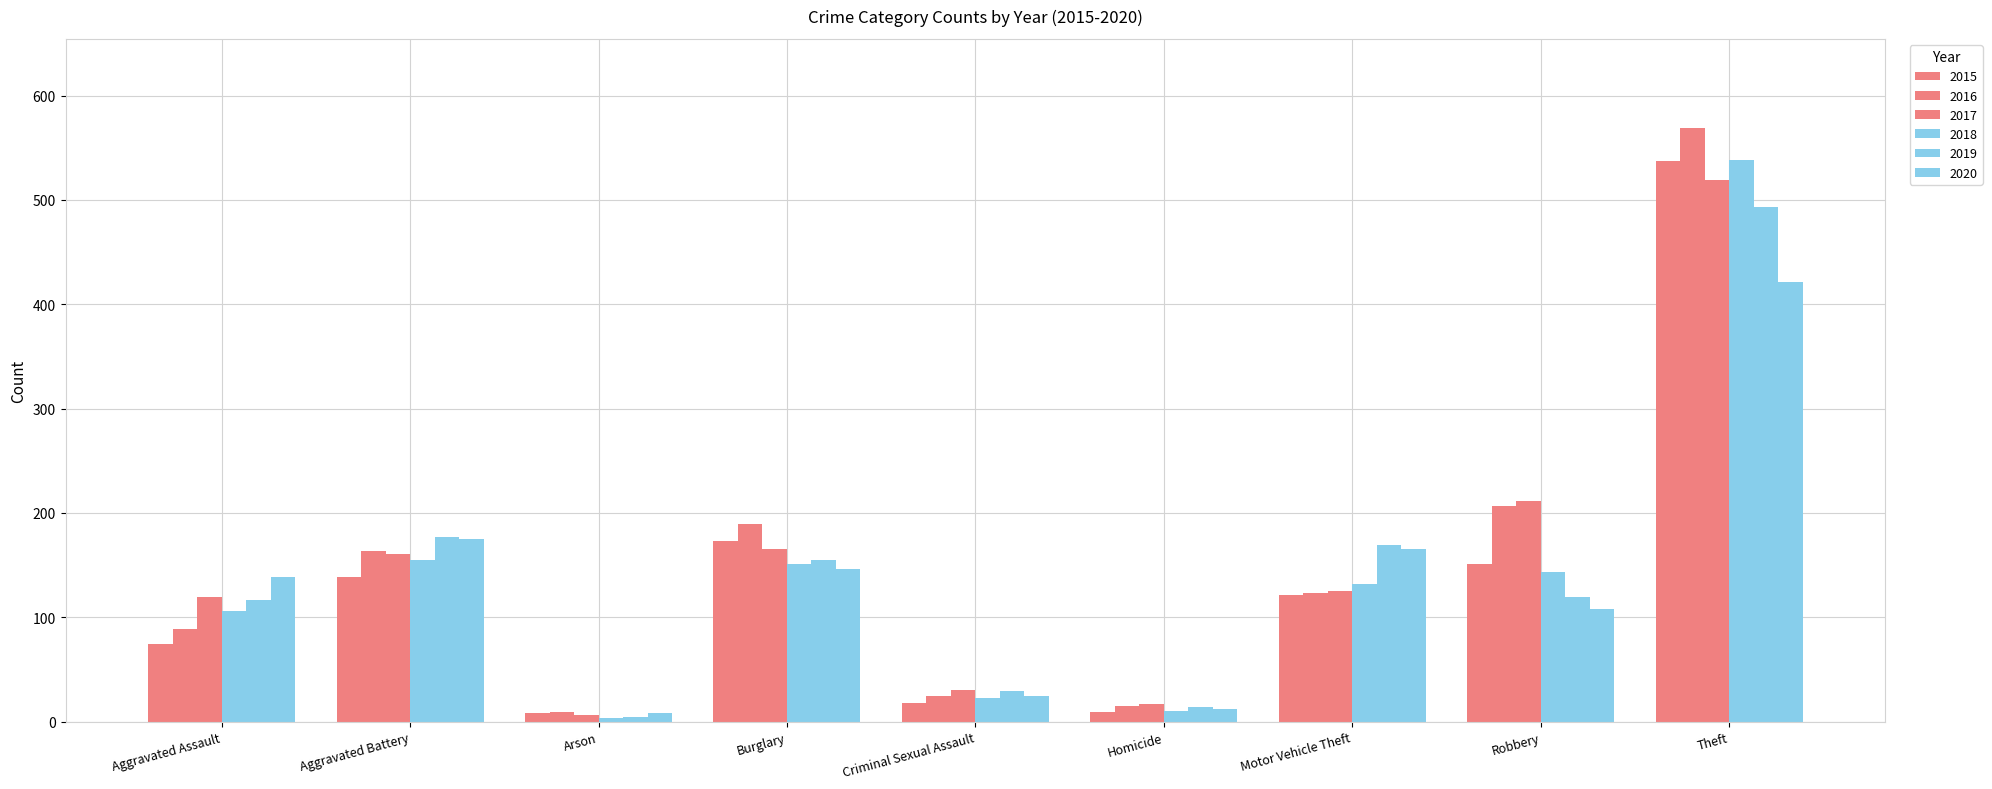

Is it true that 2017 equals 49 at Robbery?

False